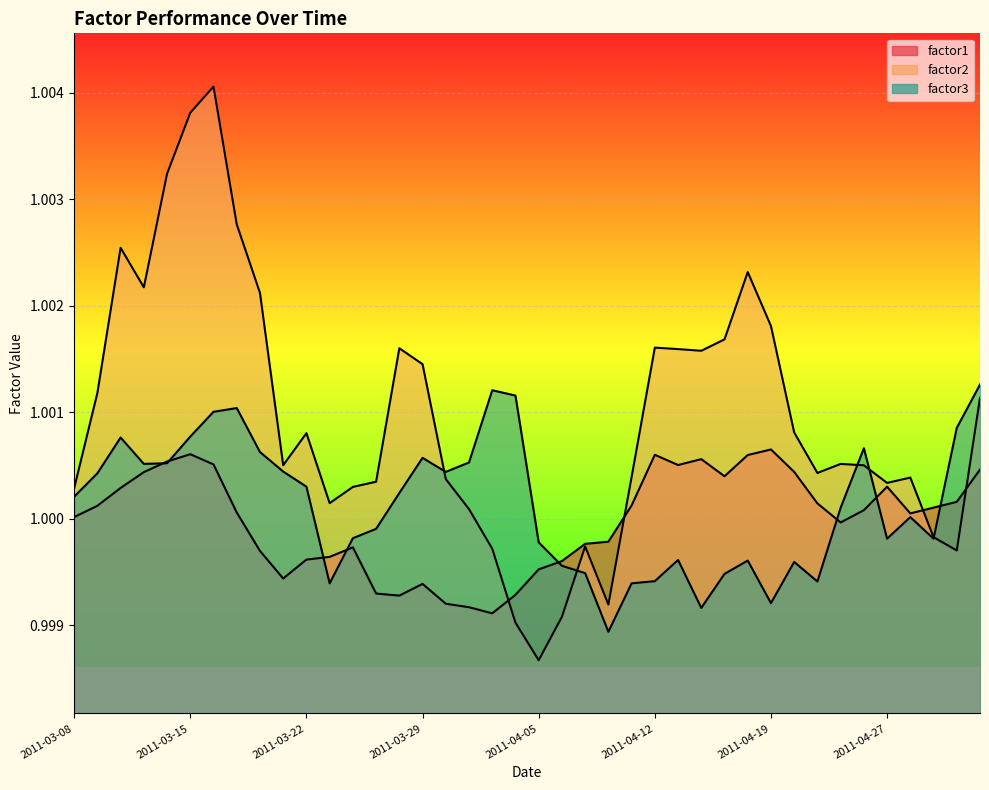

What are all the series names shown in the legend?

factor1, factor2, factor3